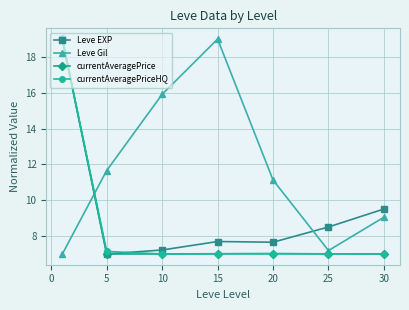

How many interior local peaks does the Leve Gil series have?

1